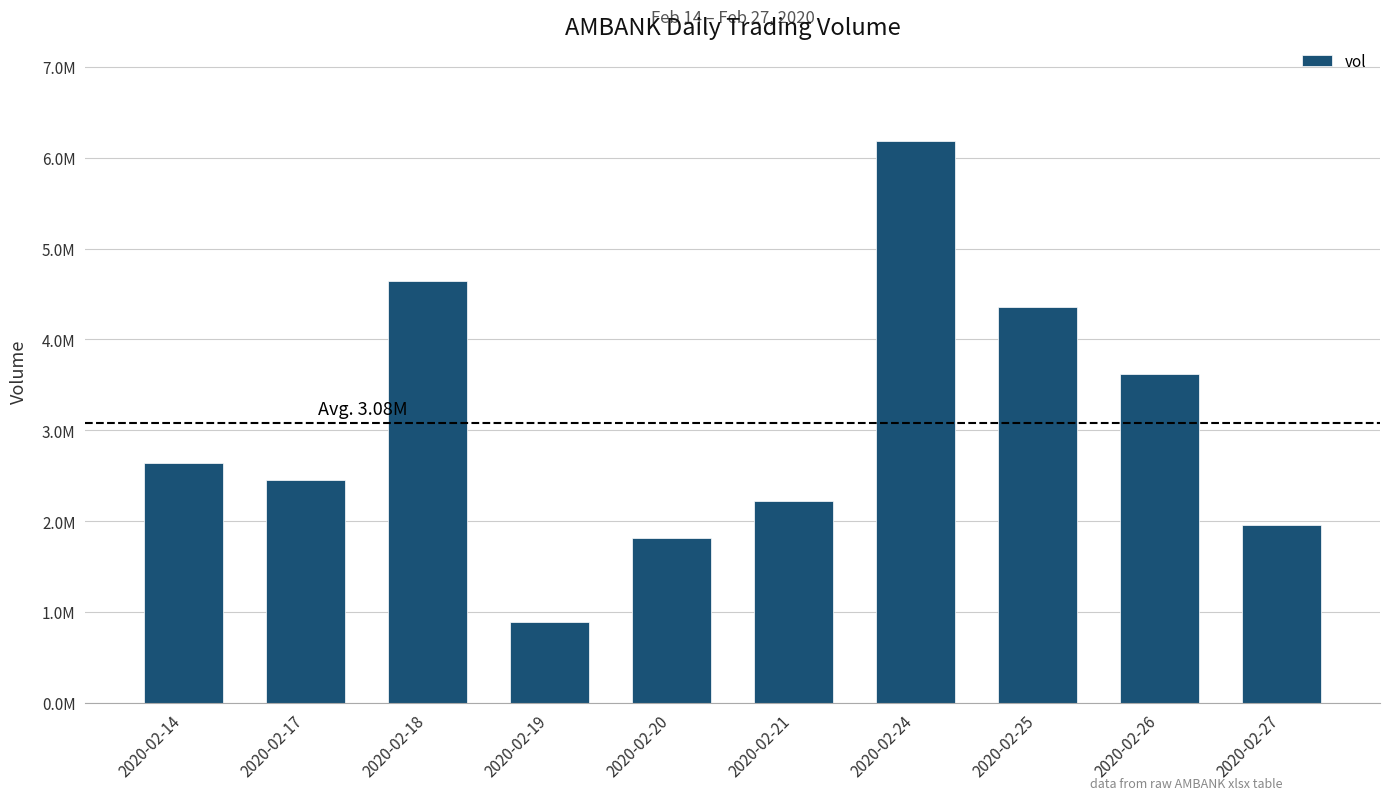

Reading left to right, extract all data points from this chart.

2020-02-14=2640300	2020-02-17=2448000	2020-02-18=4638700	2020-02-19=891900	2020-02-20=1814100	2020-02-21=2218500	2020-02-24=6189600	2020-02-25=4354300	2020-02-26=3614700	2020-02-27=1957600